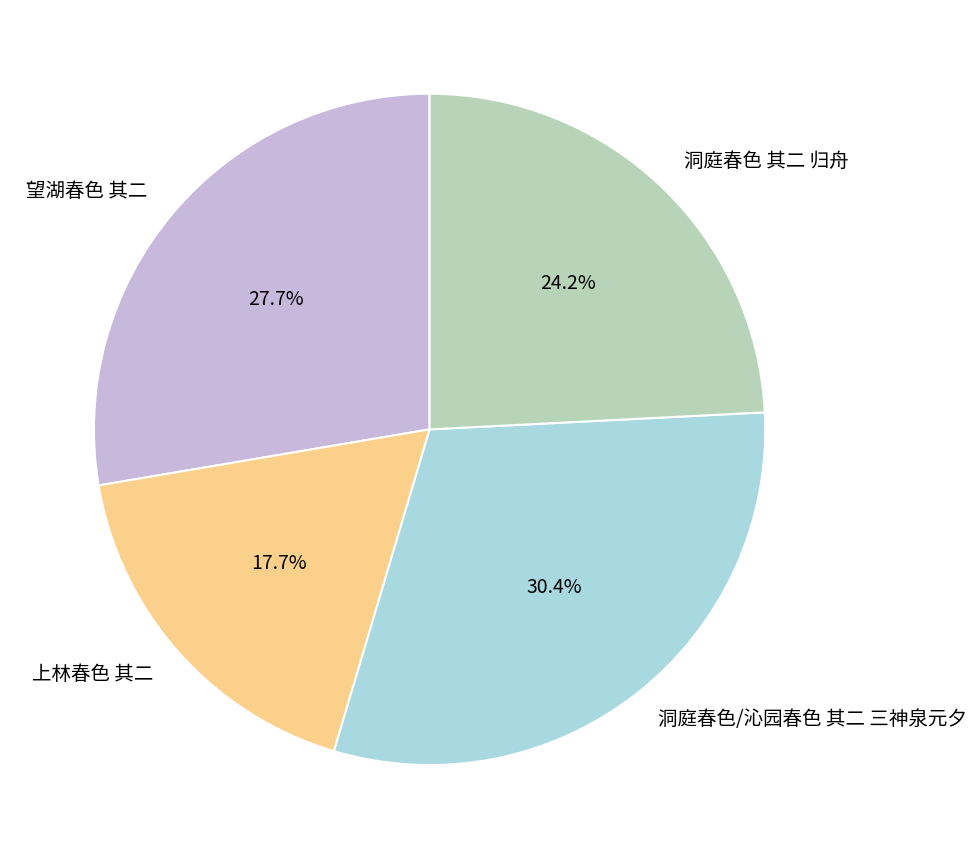

How many segments does this pie chart have?

4